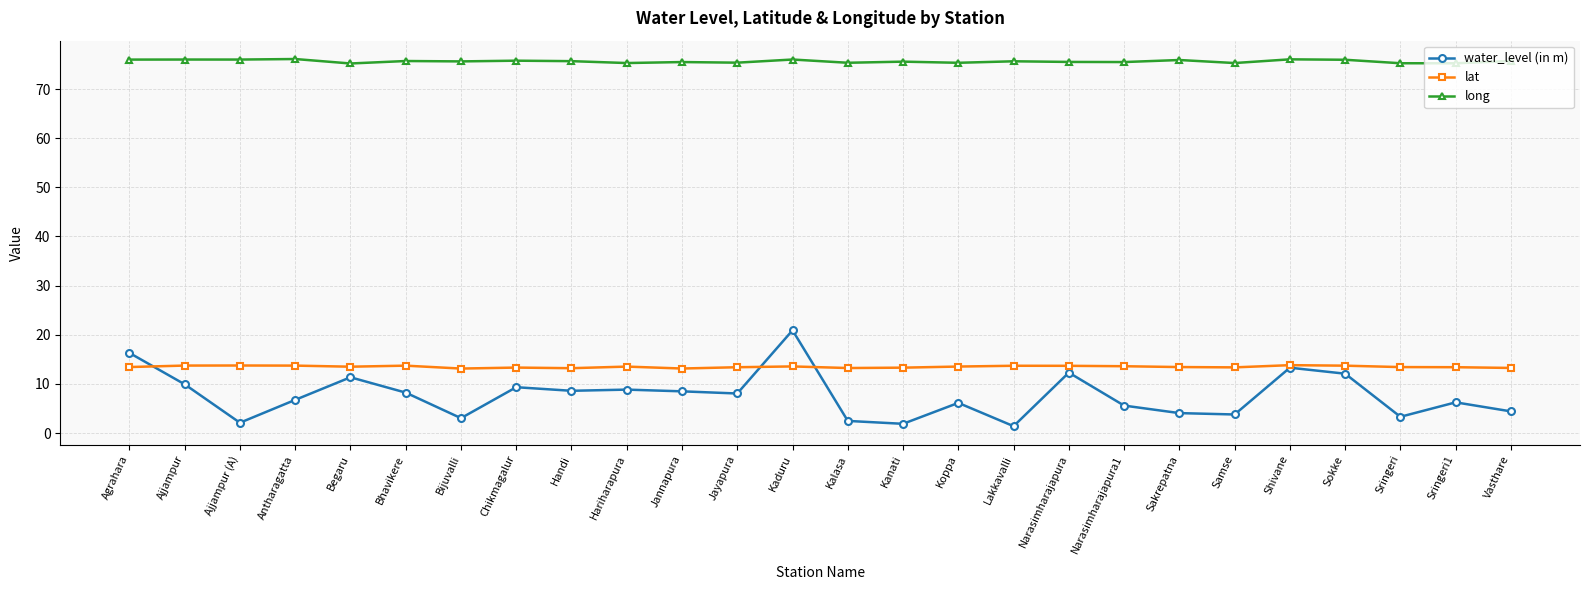

What is the spread (max minus min) of values at Handi?

67.1